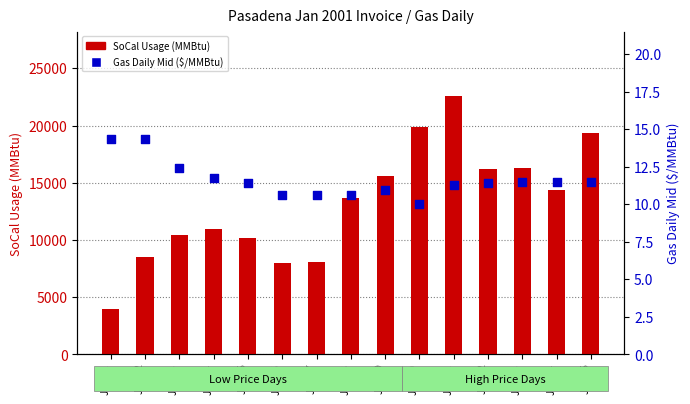

At which category is the sum across all series the highest?

Jan 11